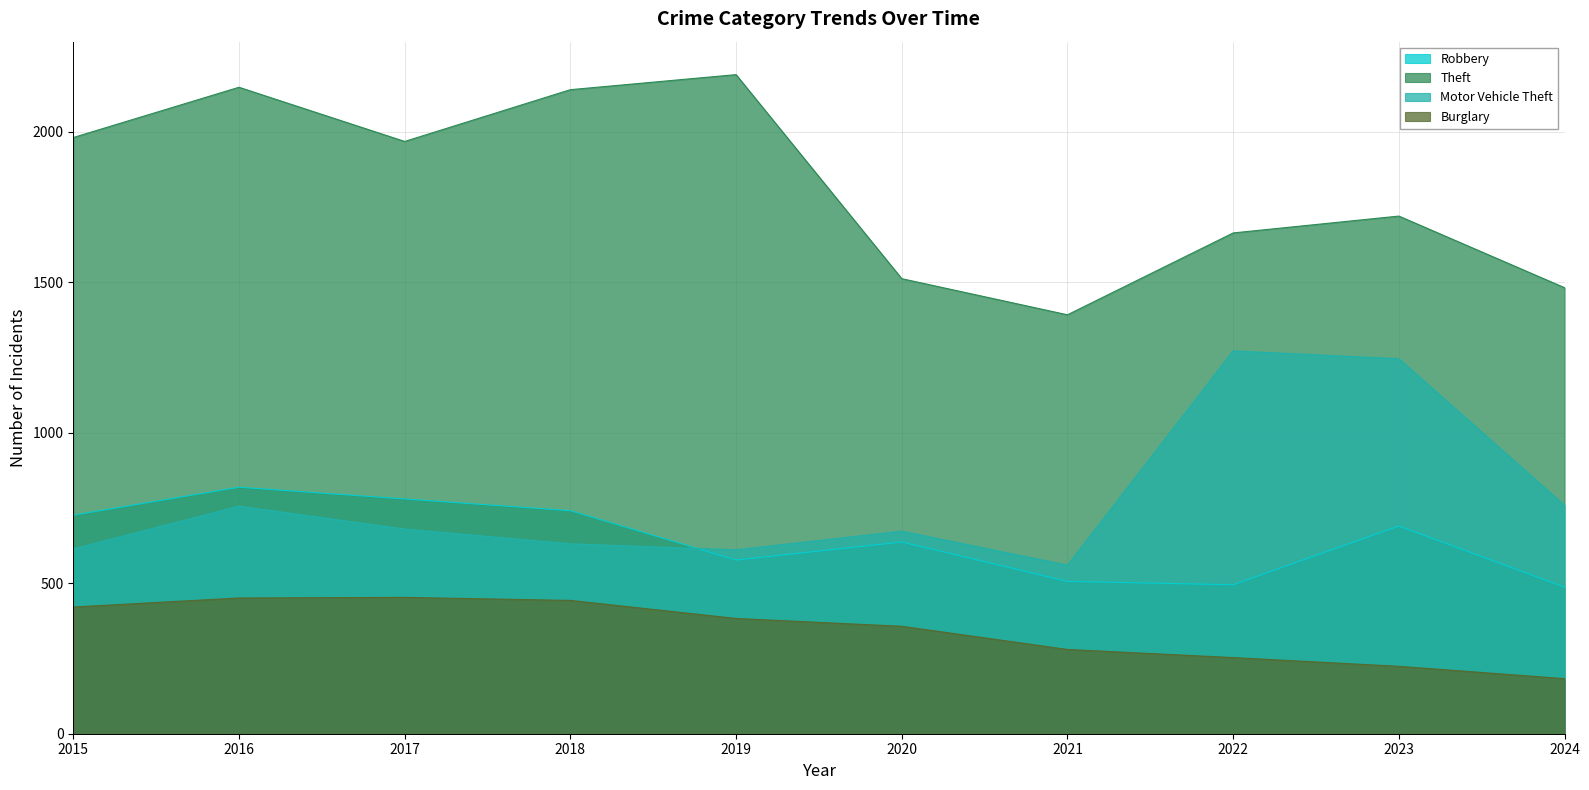

How many lines are shown in the chart?

4